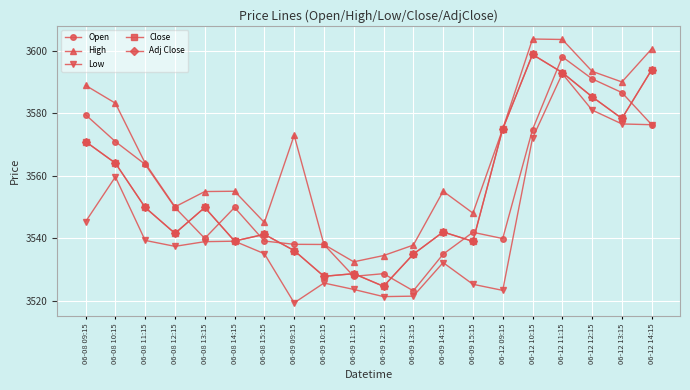

Is it true that Adj Close equals 5304.7 at 06-08 13:15?

False